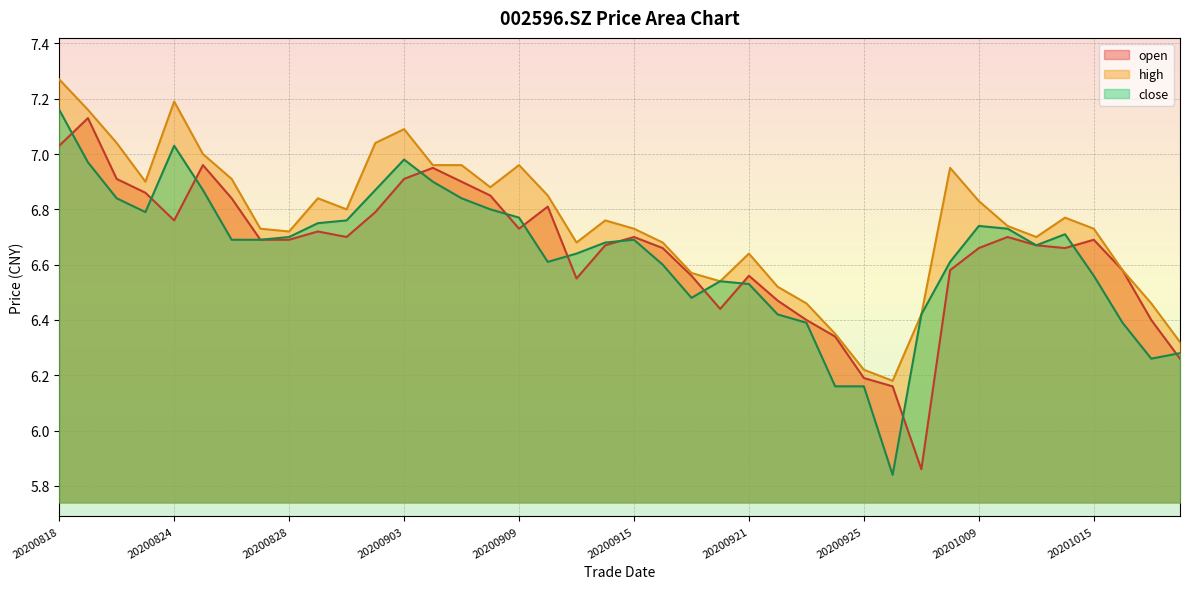

Does the chart display data point markers on the line(s)?

No